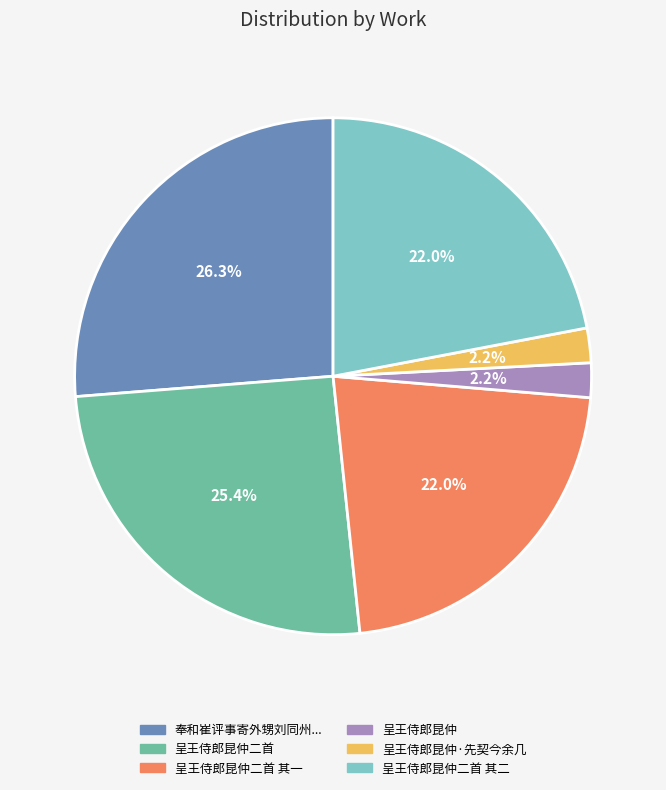

Is there a majority slice in this chart?

No